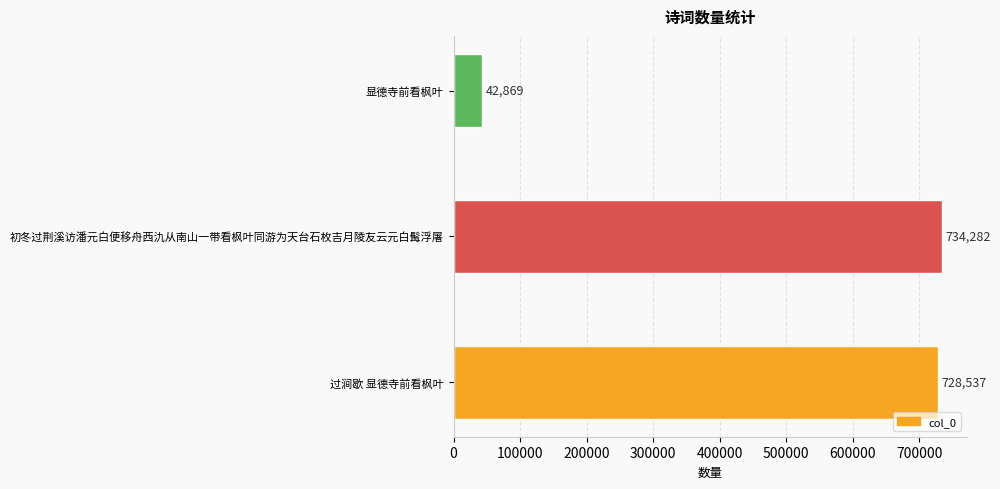

What is the difference between the maximum and second lowest values?

5745